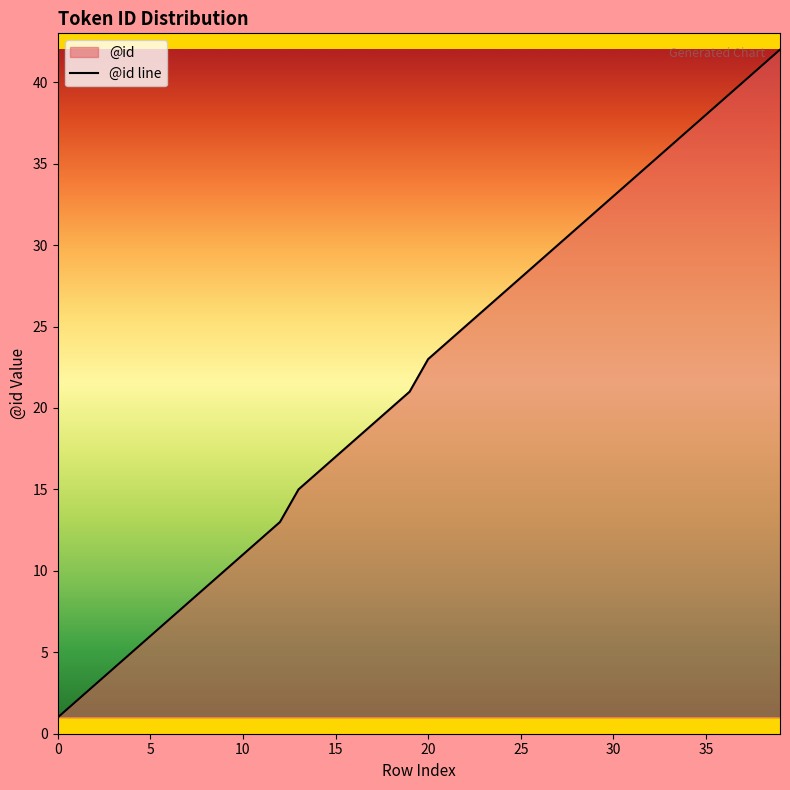

What is the greatest value displayed?

42